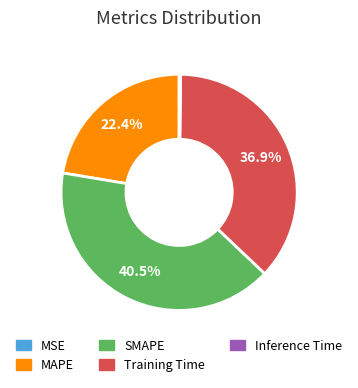

Combined, do SMAPE and Training Time account for over 50%?

Yes